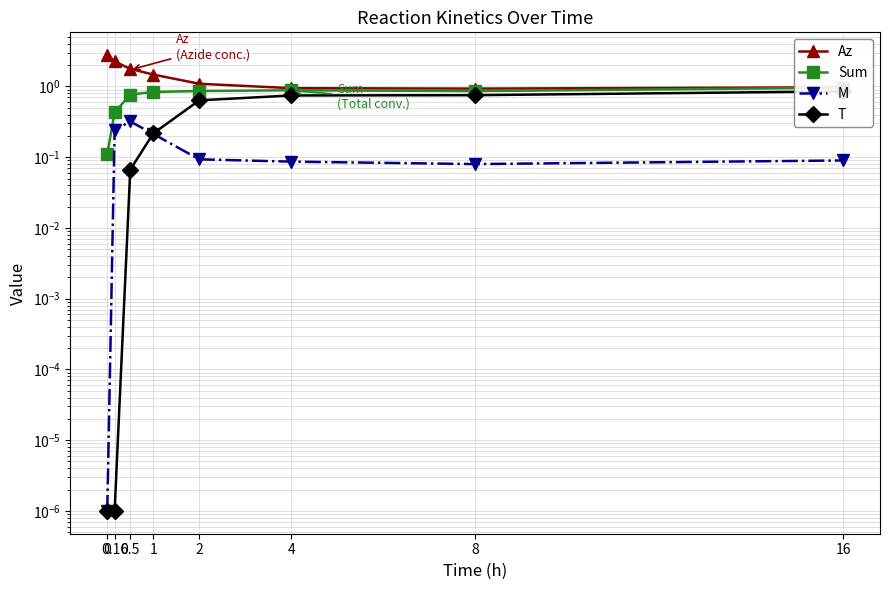

What is the sum of the T values at 16 and 0.16?

0.9